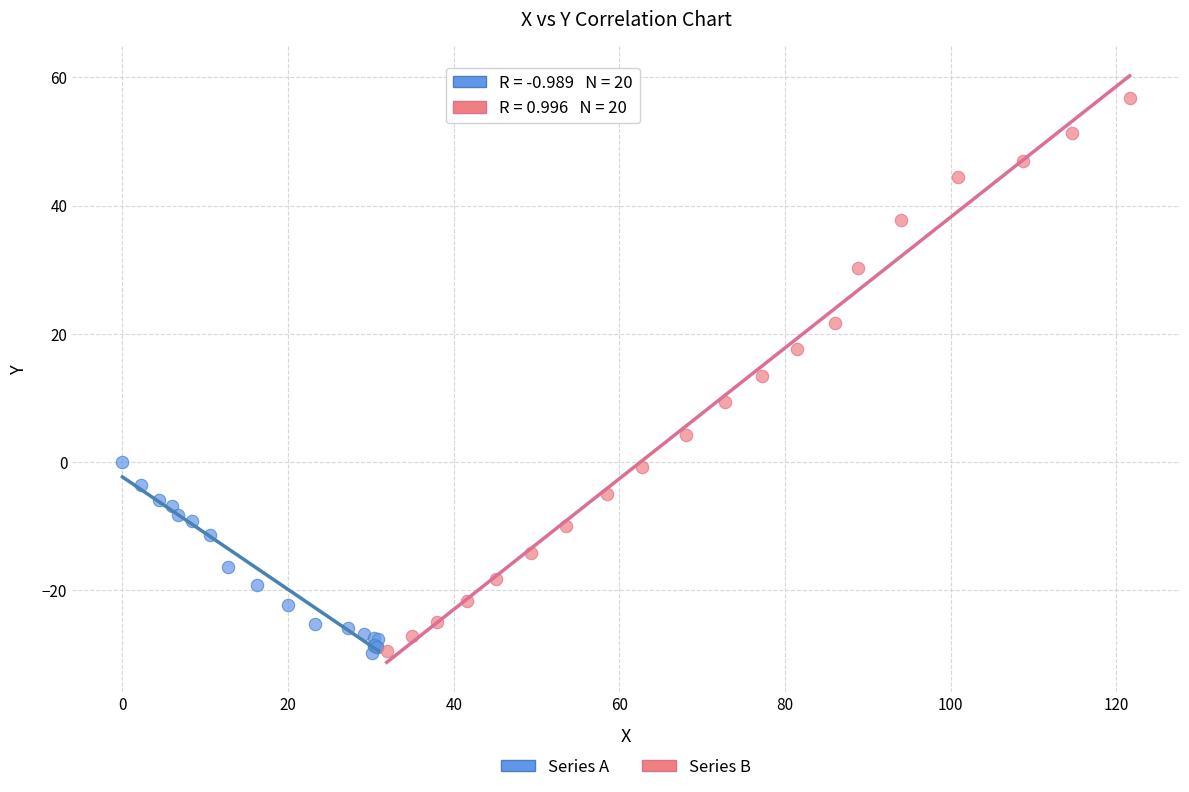

Which series has the largest Y range (max minus min)?

Series B